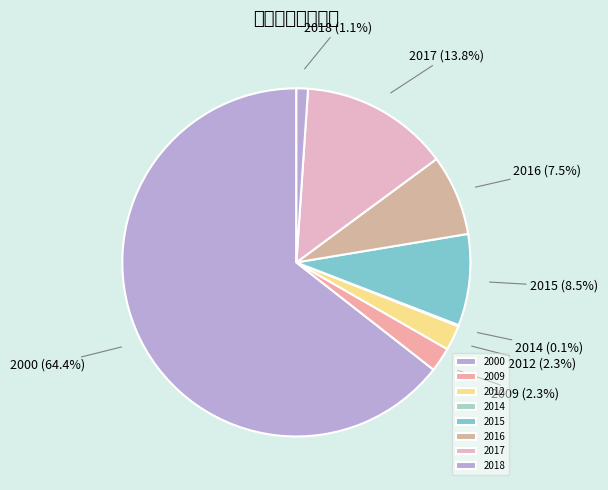

Between 2018 and 2000, which is larger?

2000